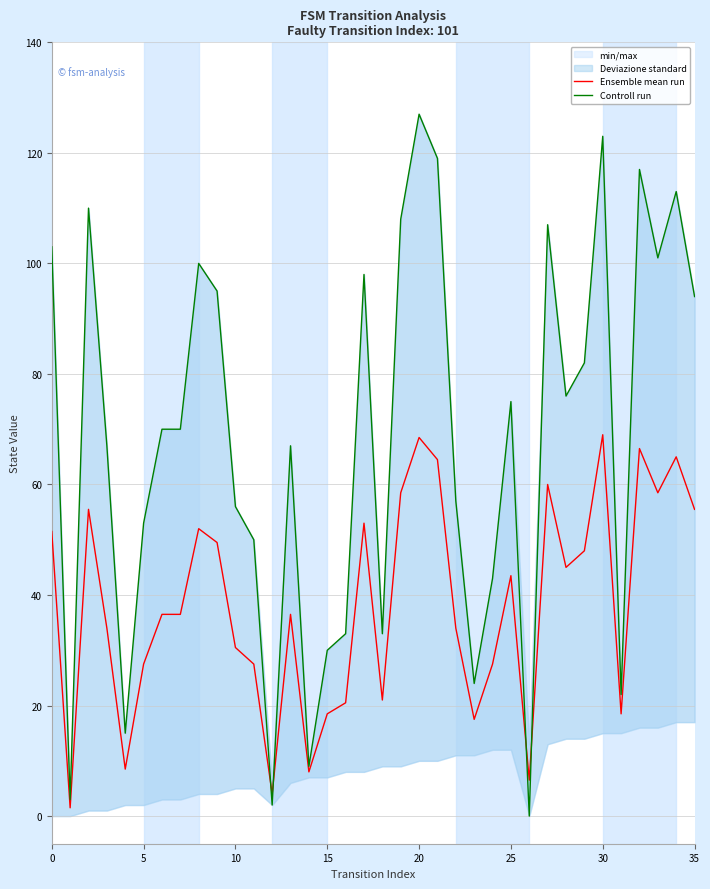

How many lines are shown in the chart?

2